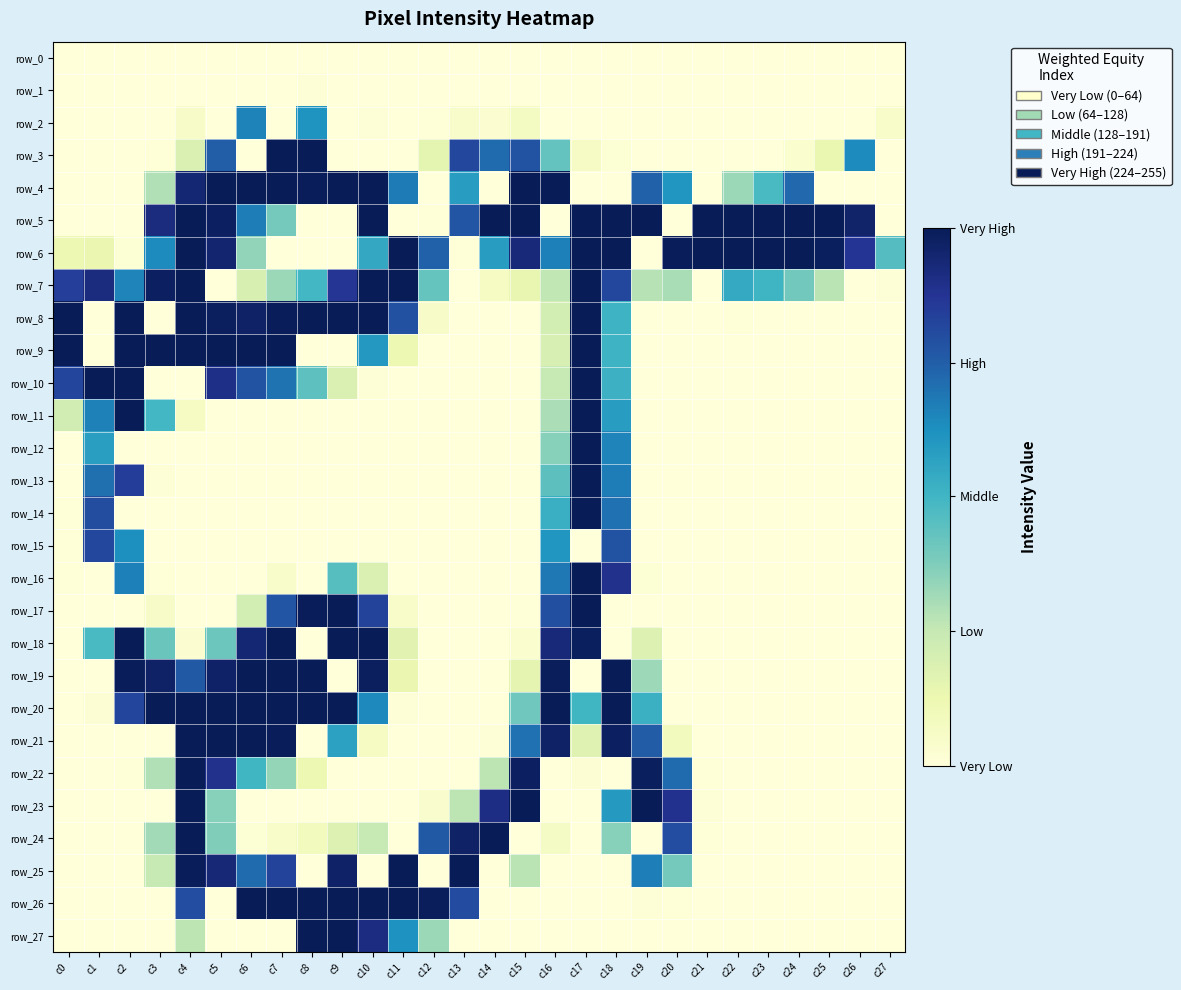

At how many categories does at least one series exceed 173?

27